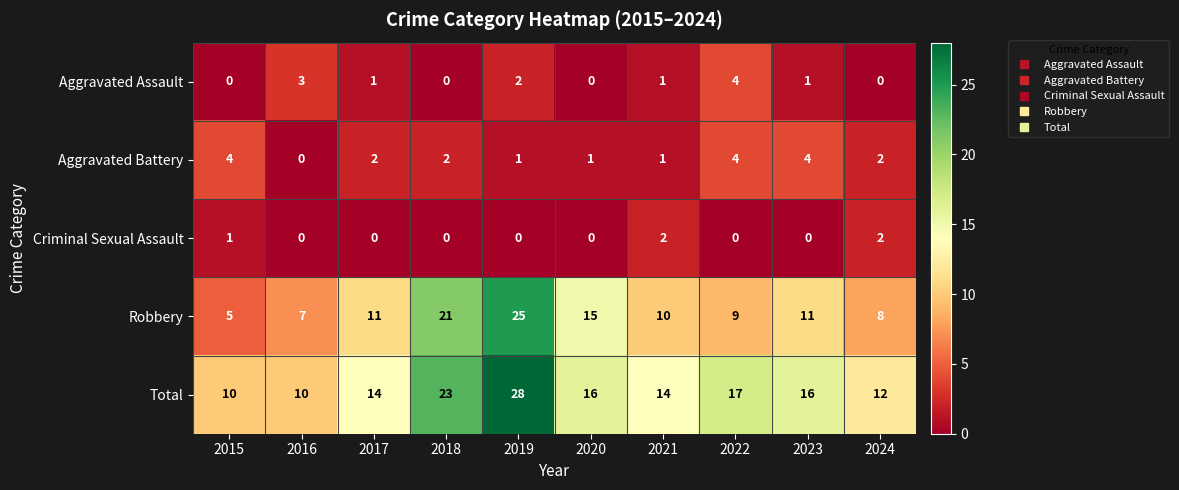

What is the total value across all series at 2022?

34